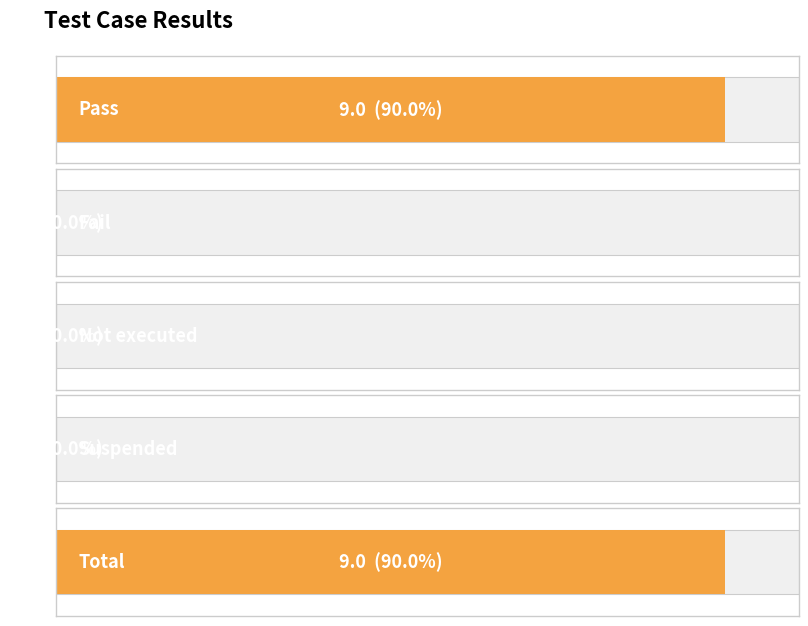

Reading left to right, list all the values displayed in this chart.

9	0	0	0	9